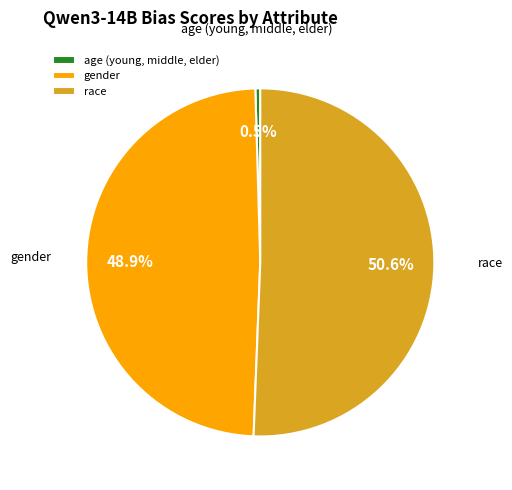

What is the majority slice?

race